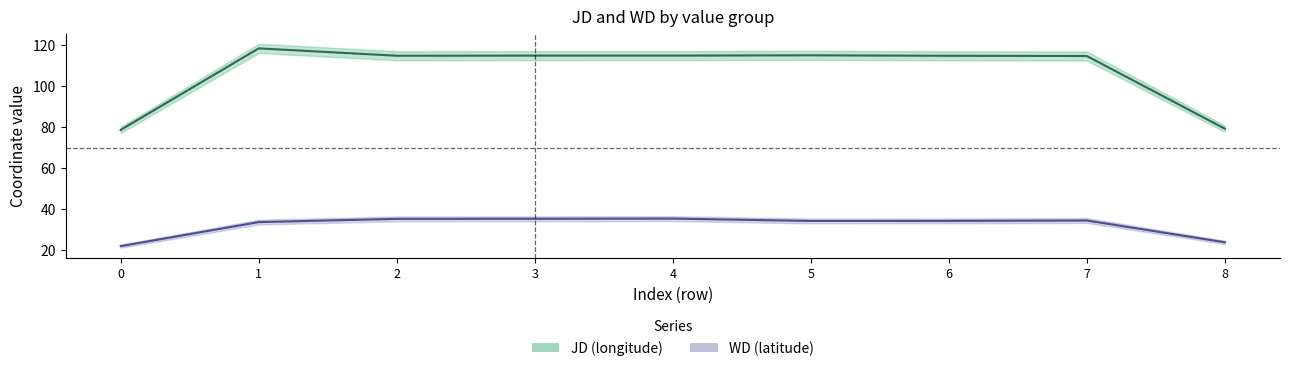

True or false: WD_mean and JD_mean cross at least once.

False